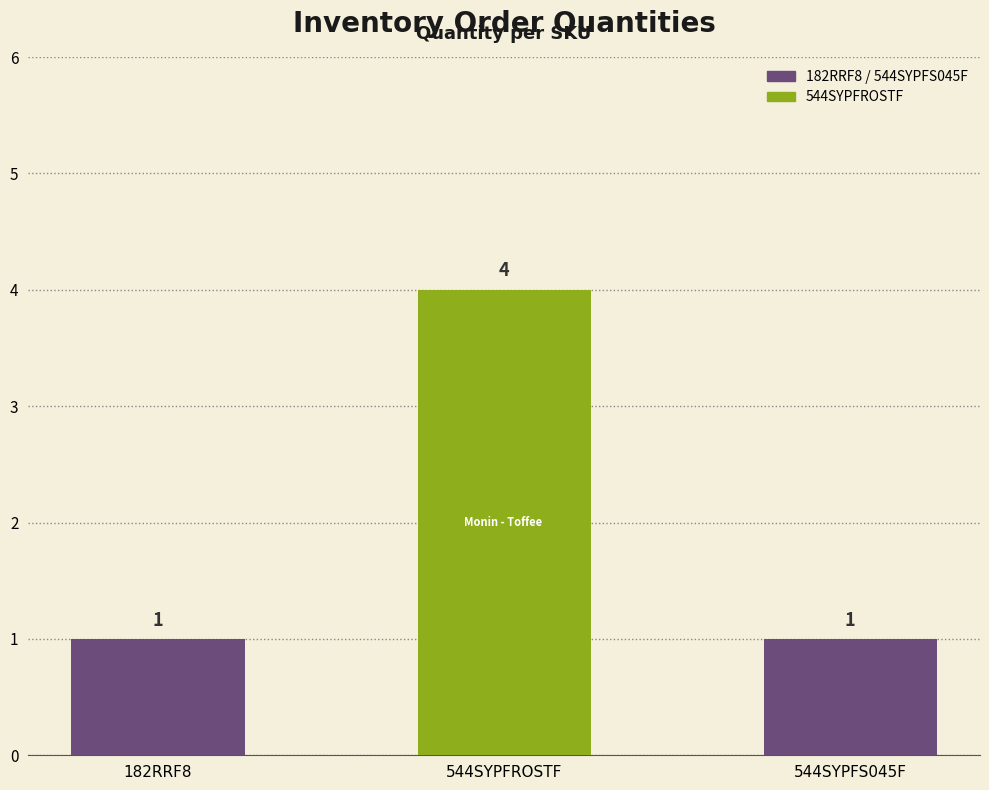

What is the smallest value displayed?

1